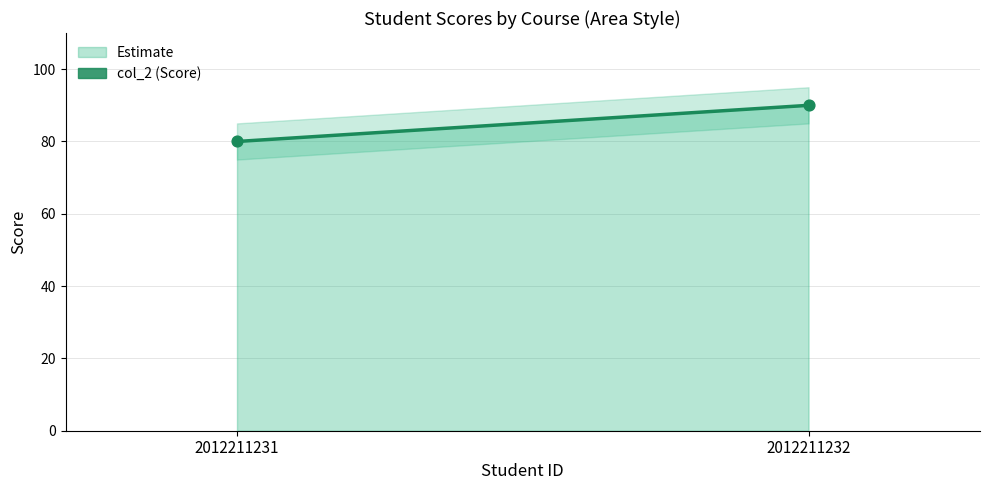

What is the average Y value?

85